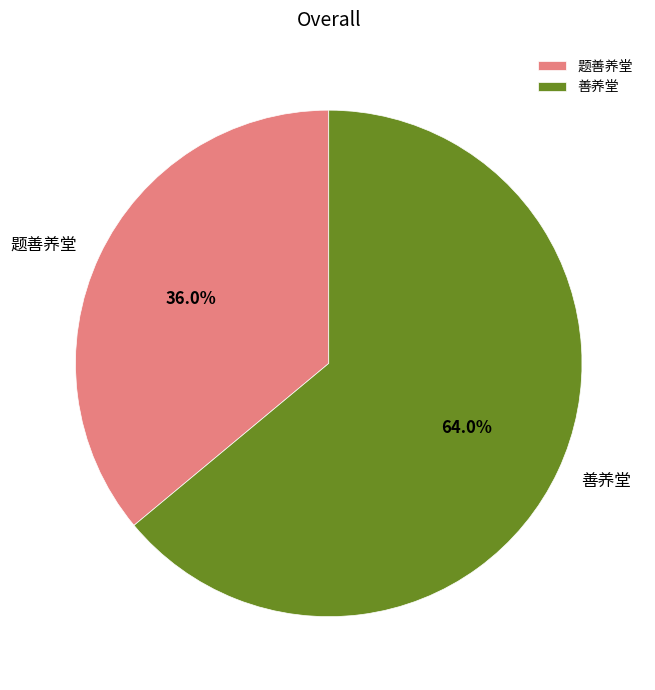

Count the number of slices in the pie.

2